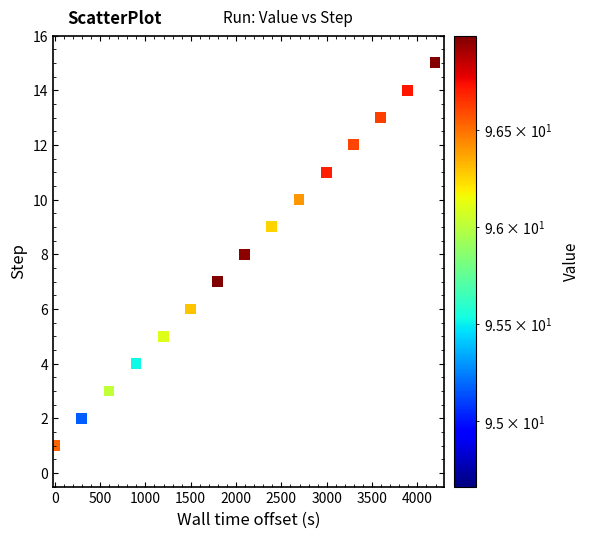

What is the range of Y values (max minus min)?

14